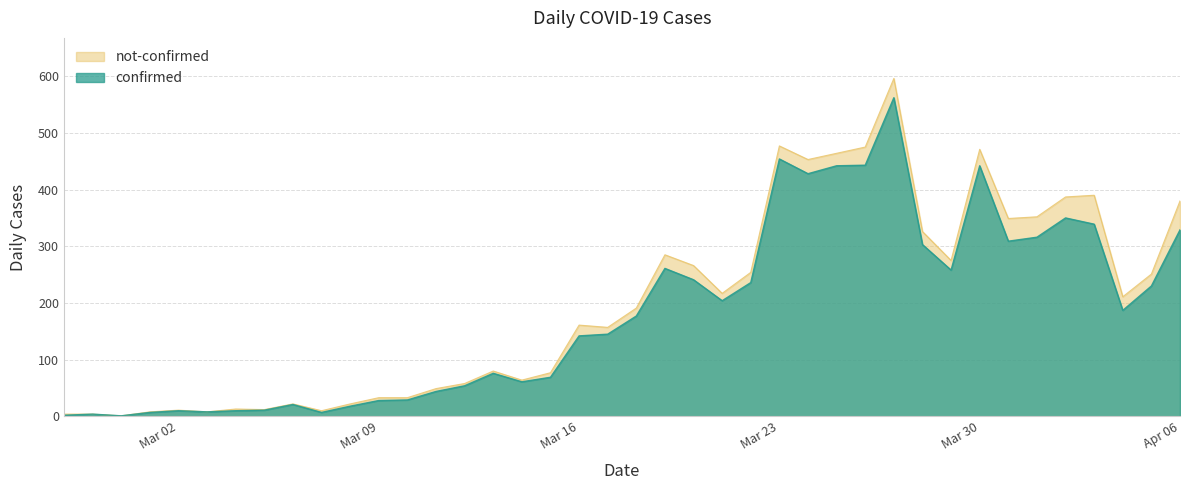

How many data points are less than 177?

20